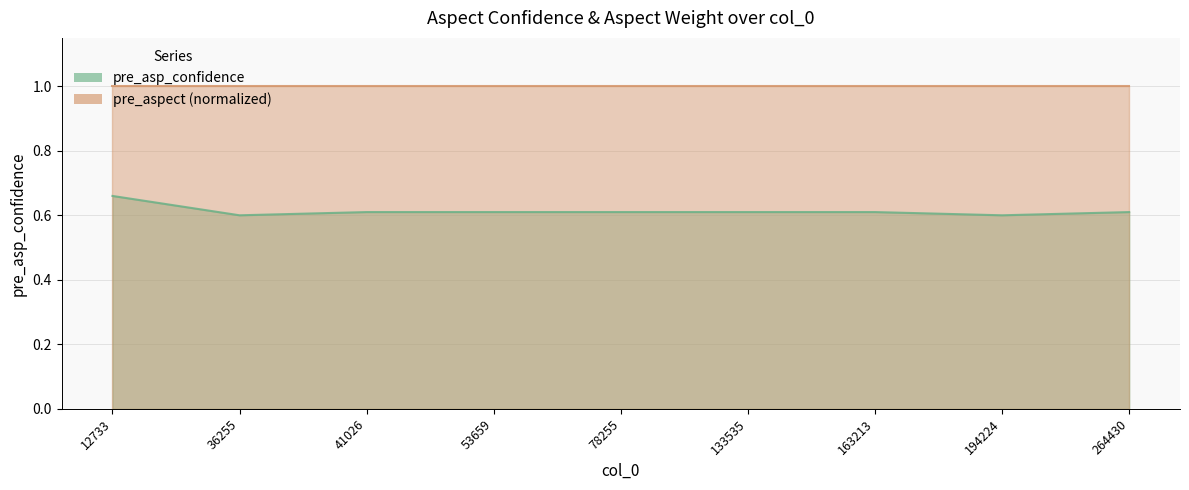

What is the value of the 4th point from the left?

0.6